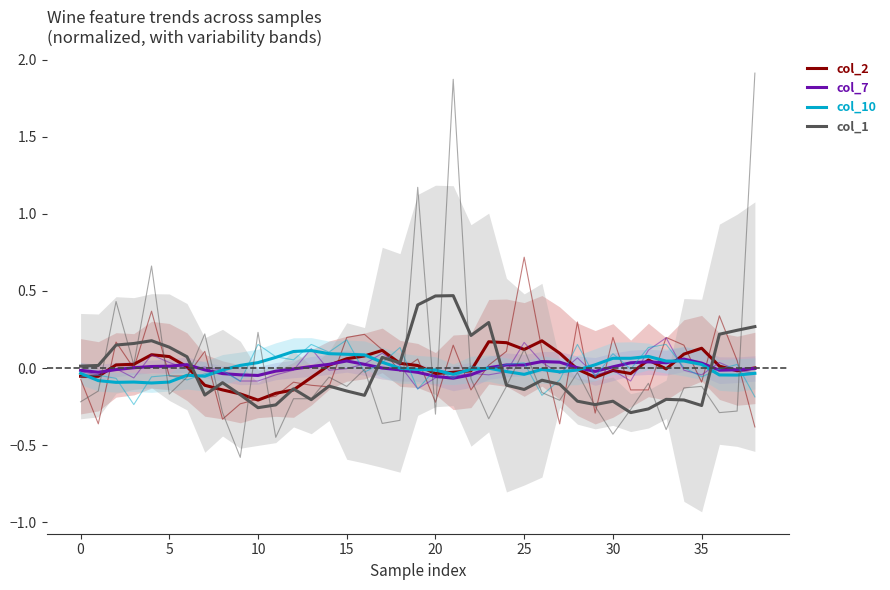

Does the chart have visible grid lines?

No